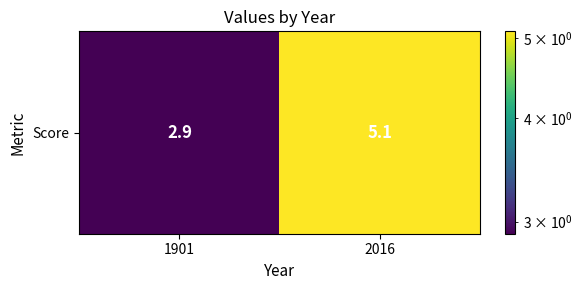

What is the ratio of the value at 2016 to the value at 1901?

1.8